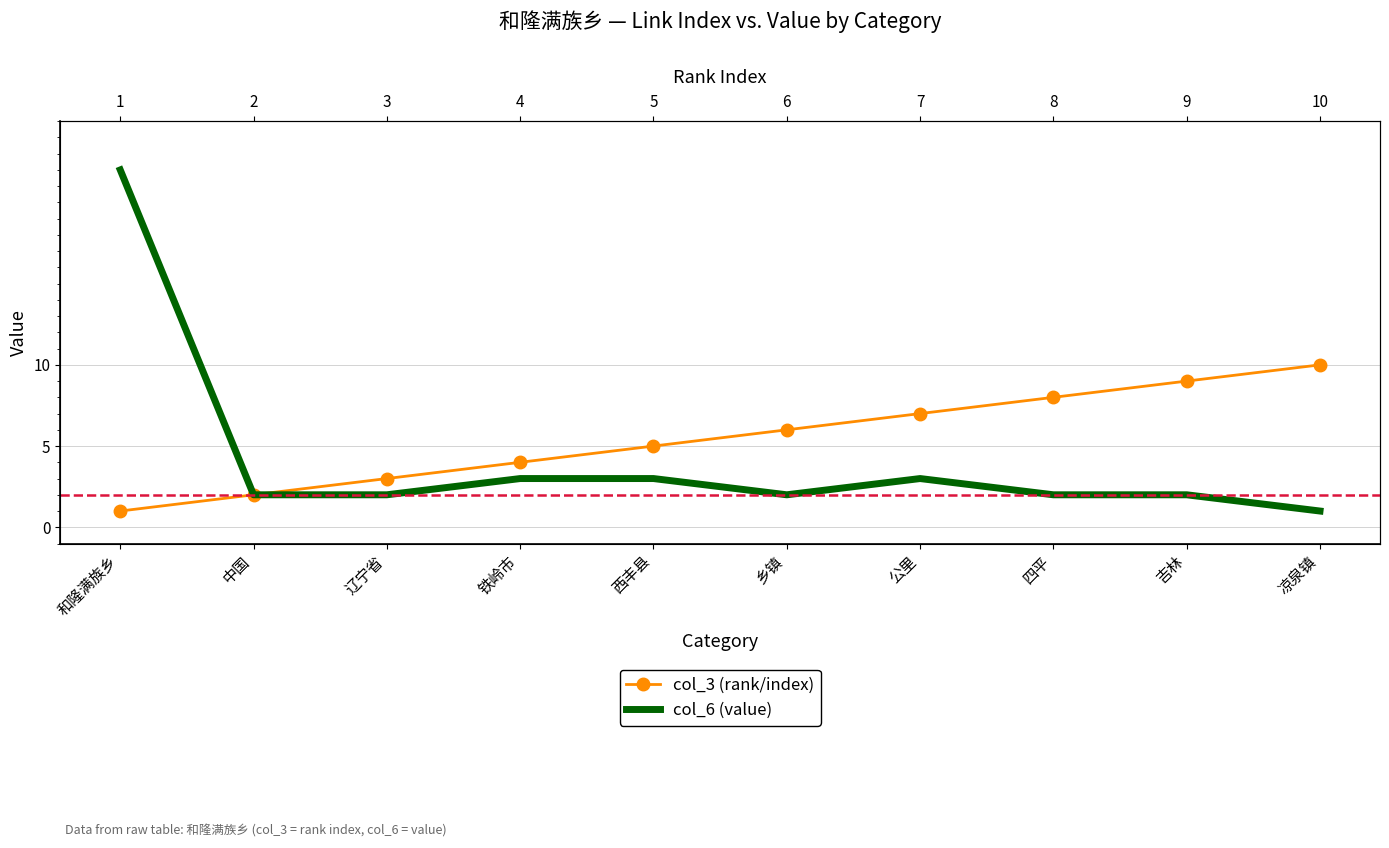

Which category has the highest value in the col_6 (value) series?

和隆满族乡